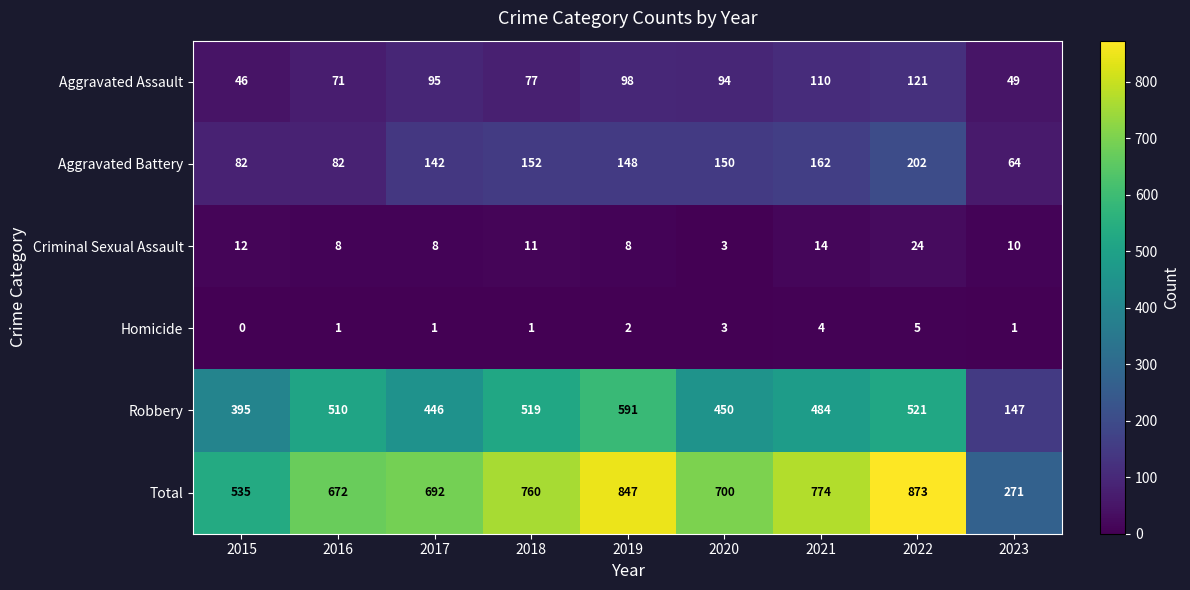

Is it true that Aggravated Assault equals 28 at 2020?

False